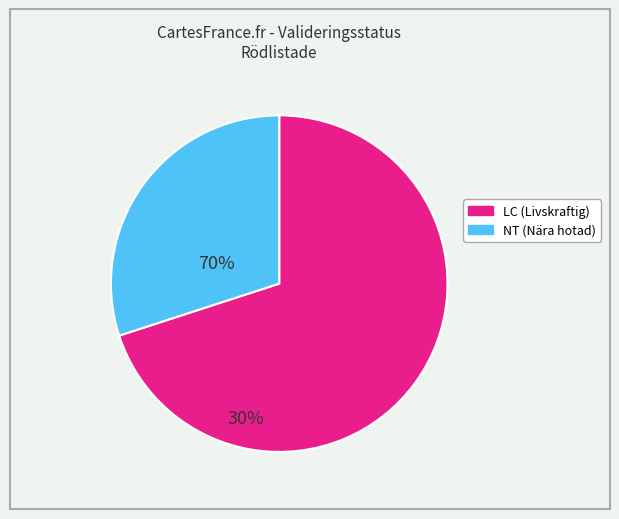

Is there a majority slice in this chart?

Yes